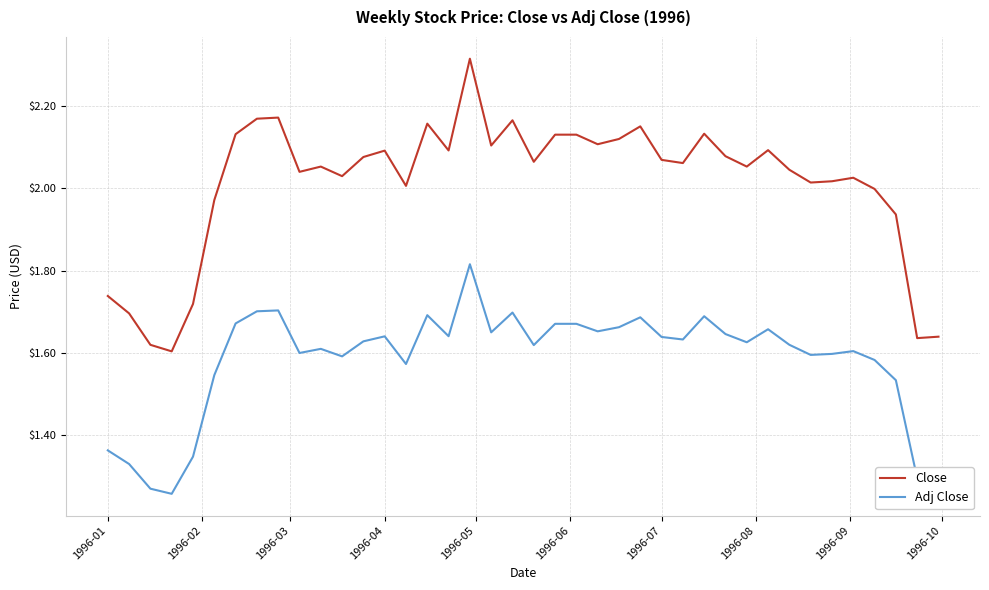

Rank the series by their average value, from lowest to highest.

Adj Close, Close